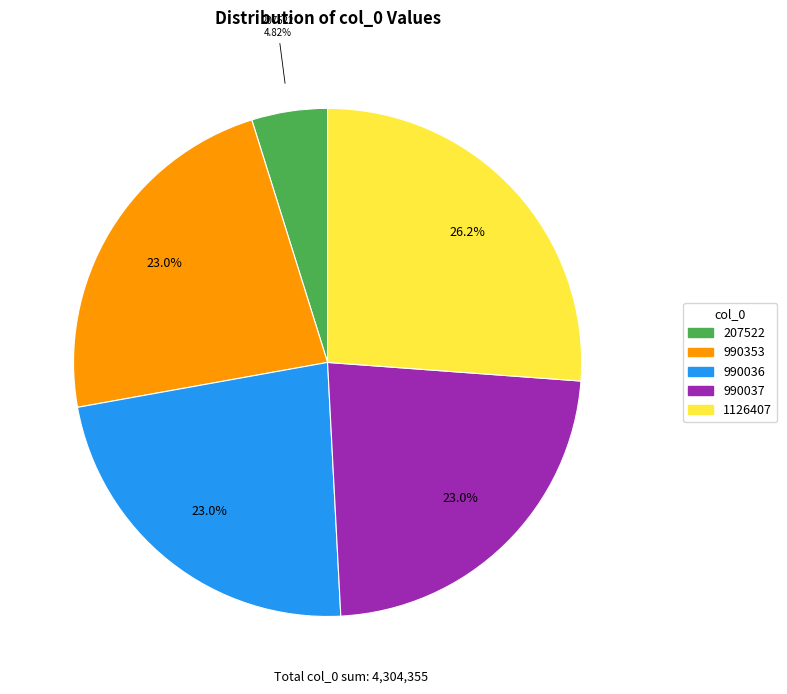

Combined, what portion of the pie is 207522 and 990036?

27.8%